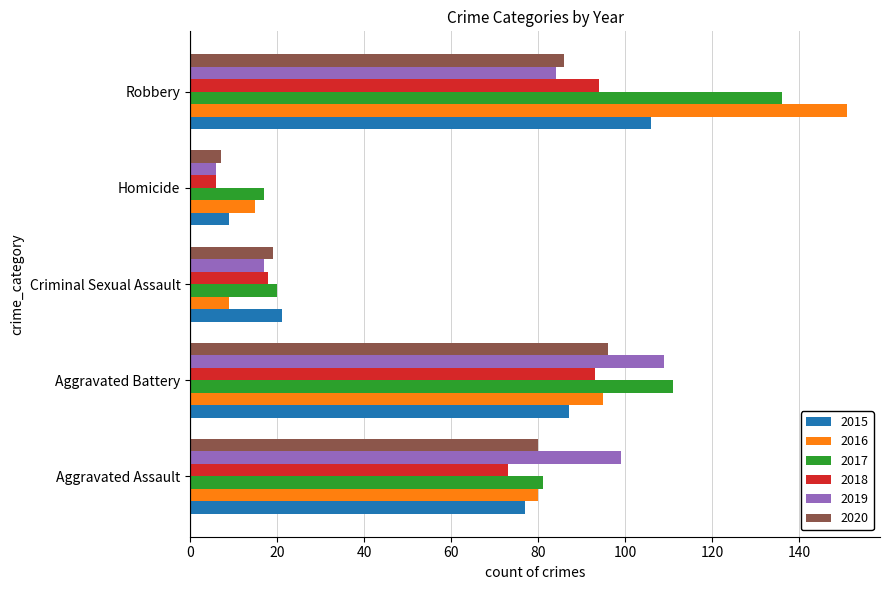

What is the difference between the second highest and minimum values in the 2017 series?

94